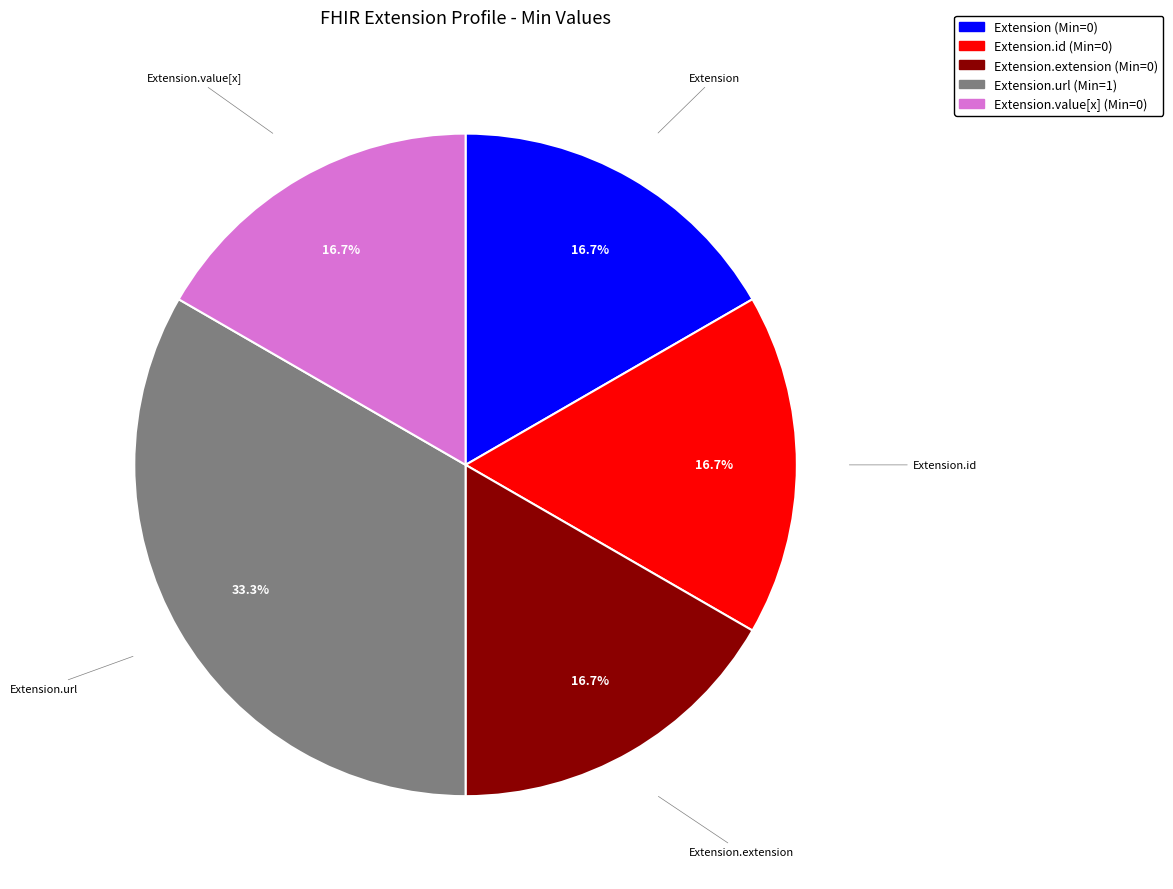

Does any single category account for the majority?

No